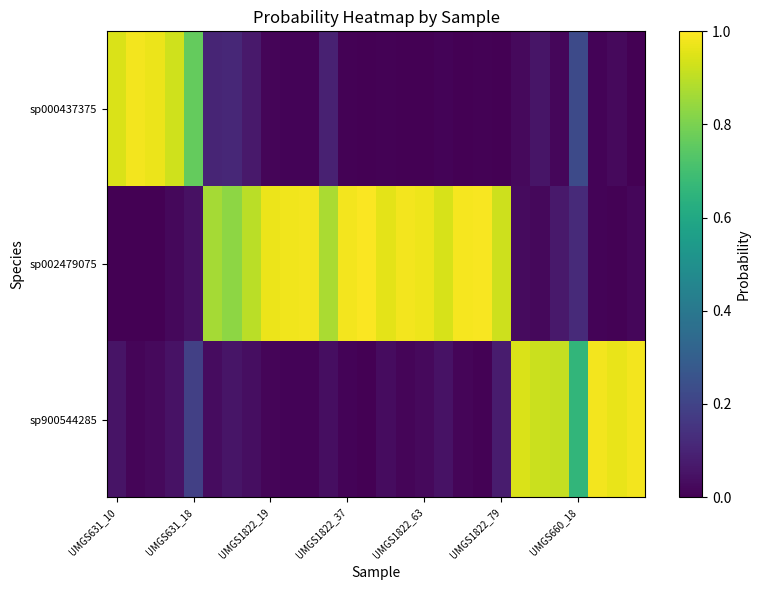

Which series has the largest total across all categories?

sp002479075